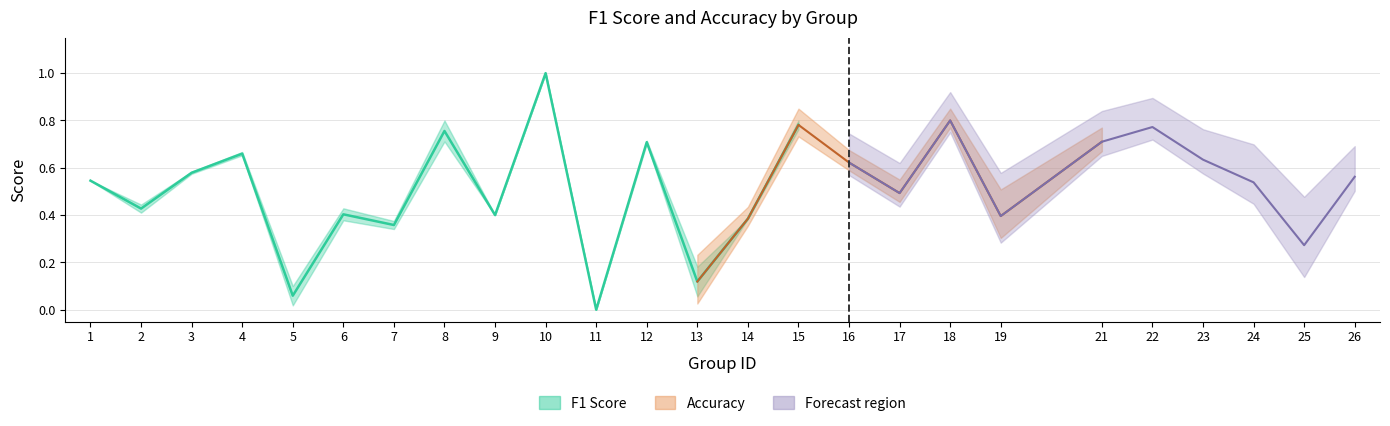

List the series in order of their overall mean, lowest first.

f1, accuracy